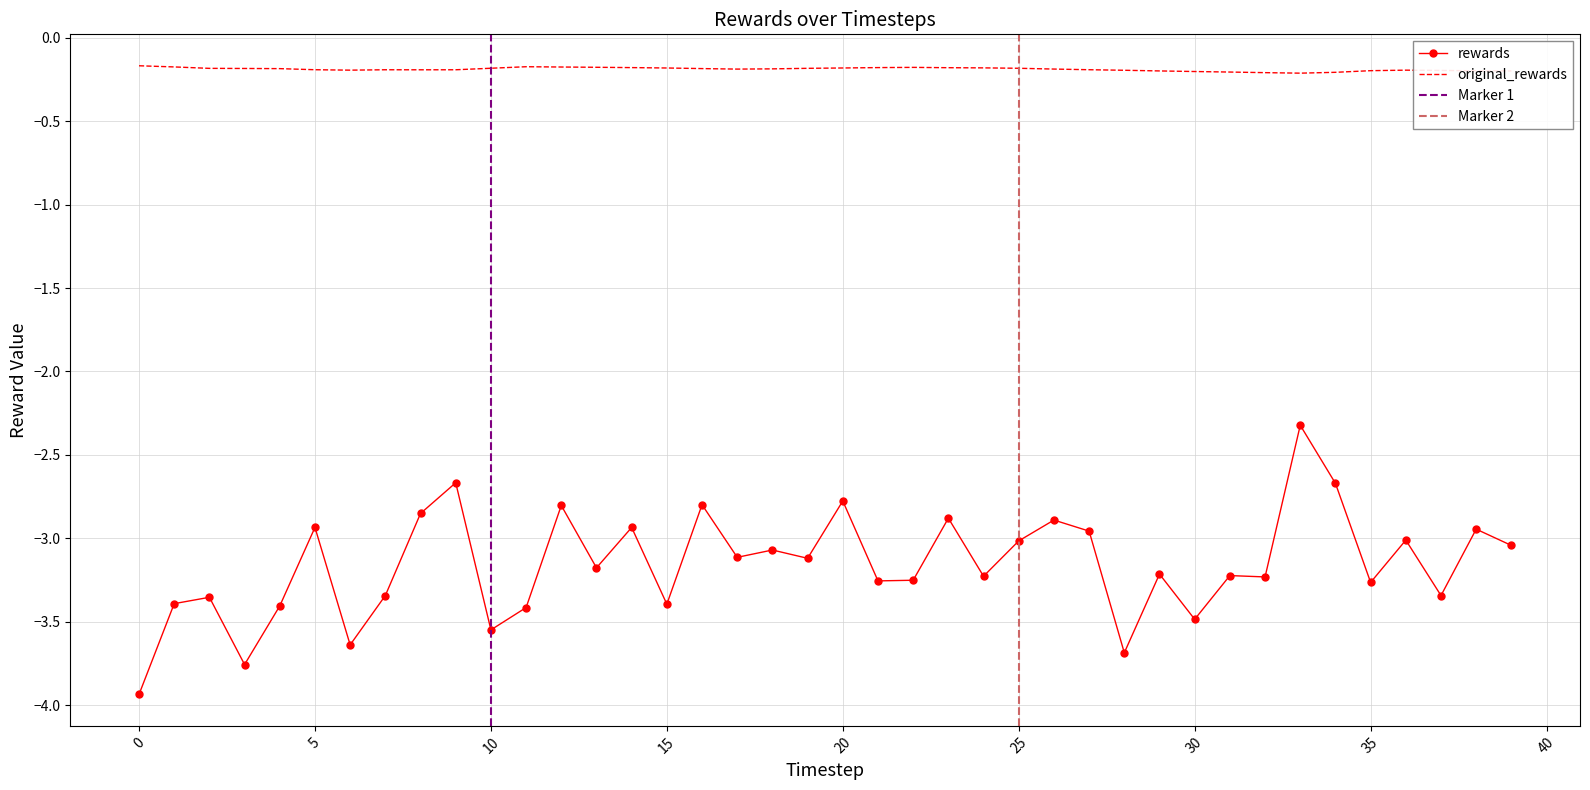

True or false: rewards and original_rewards cross at least once.

False